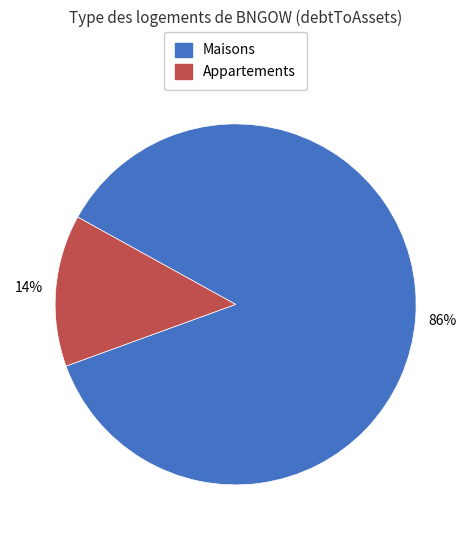

Is there a majority slice in this chart?

Yes